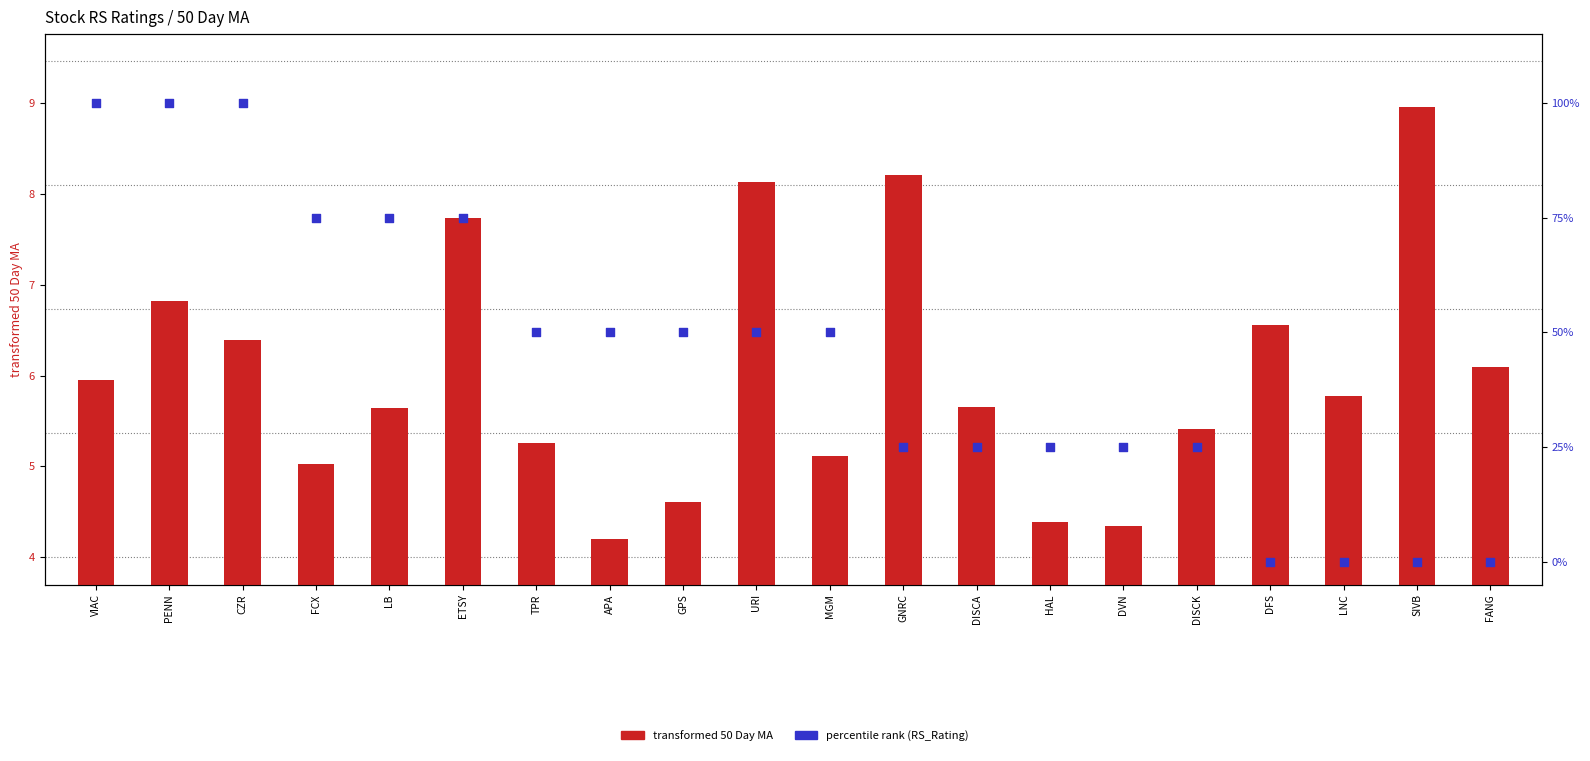

At which category is the sum across all series the highest?

PENN